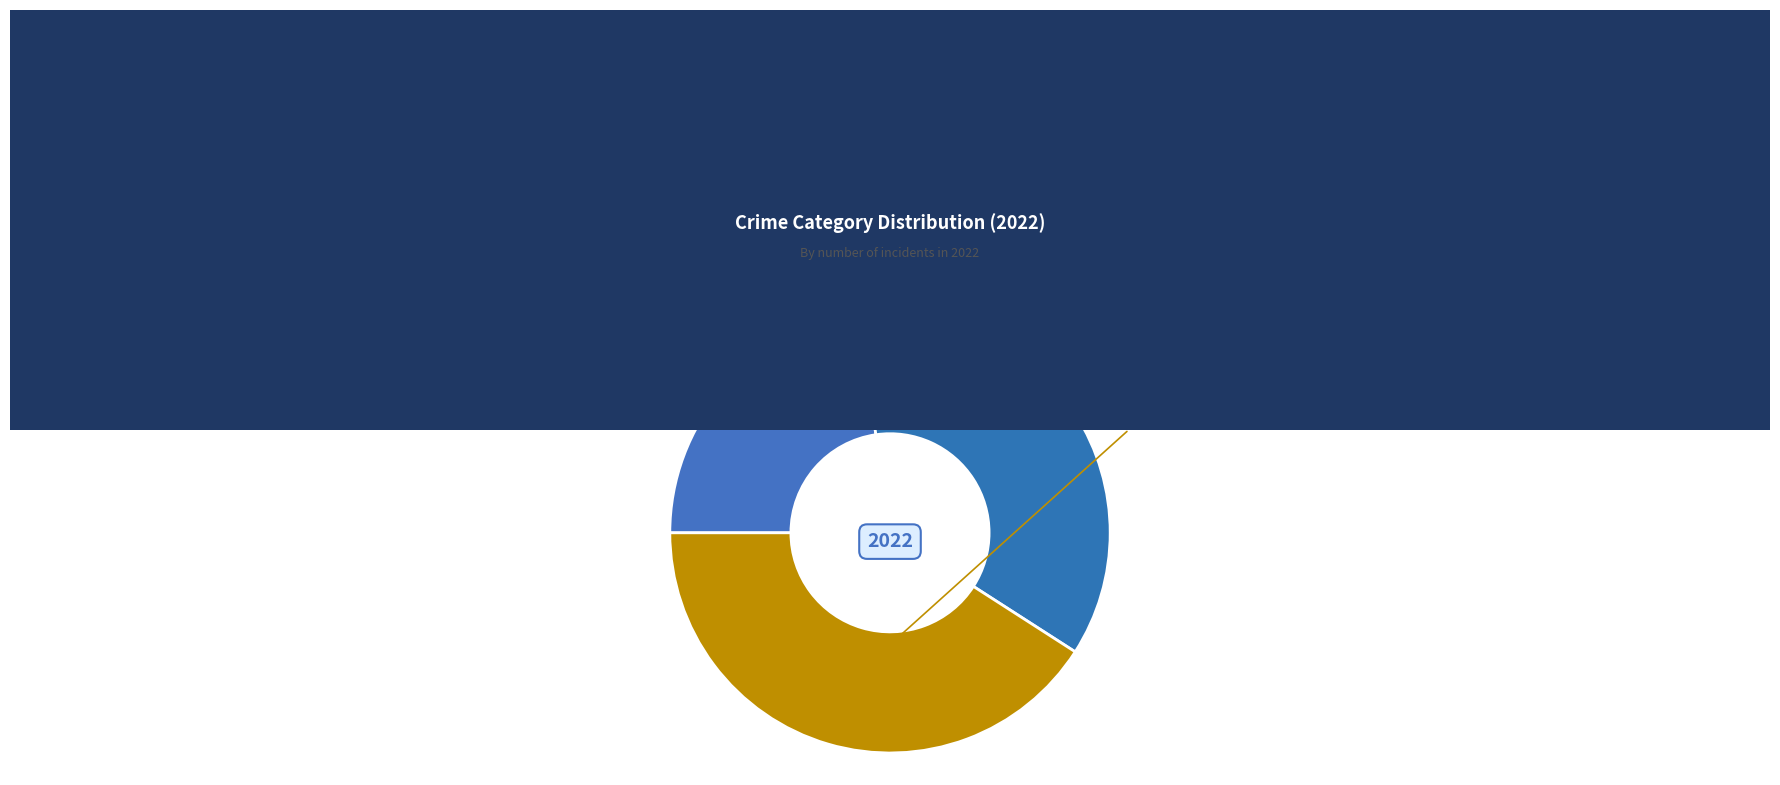

Which slice is the smallest?

Criminal Sexual Assault